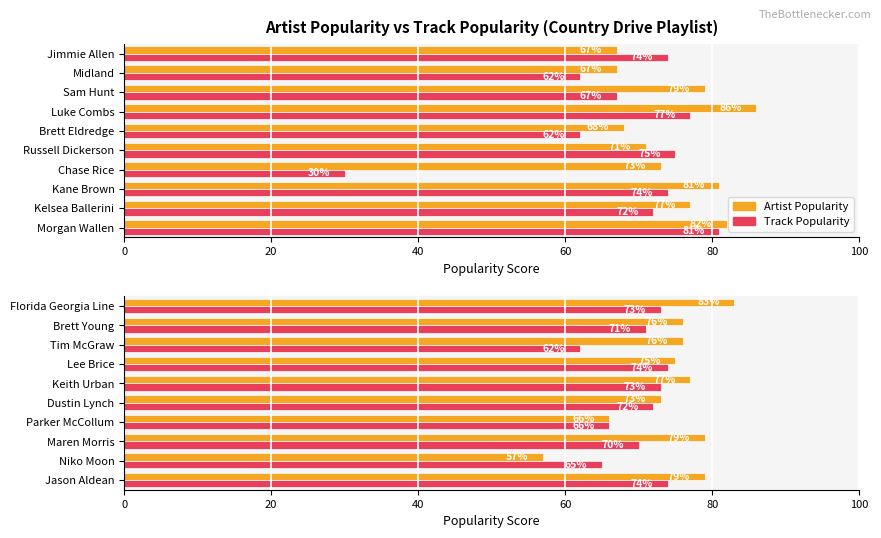

Read the Track Popularity value at Dustin Lynch, to the nearest 10.

70